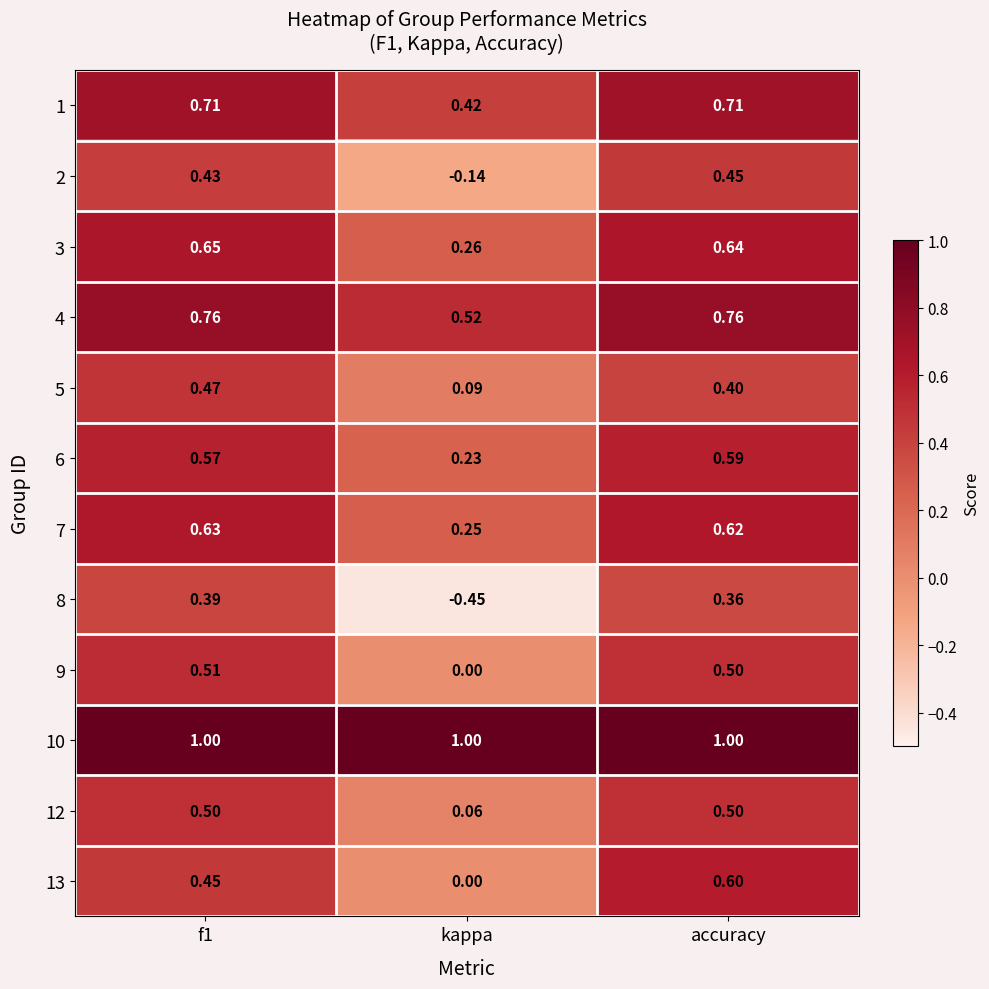

Which label corresponds to the smallest value in the chart?

kappa